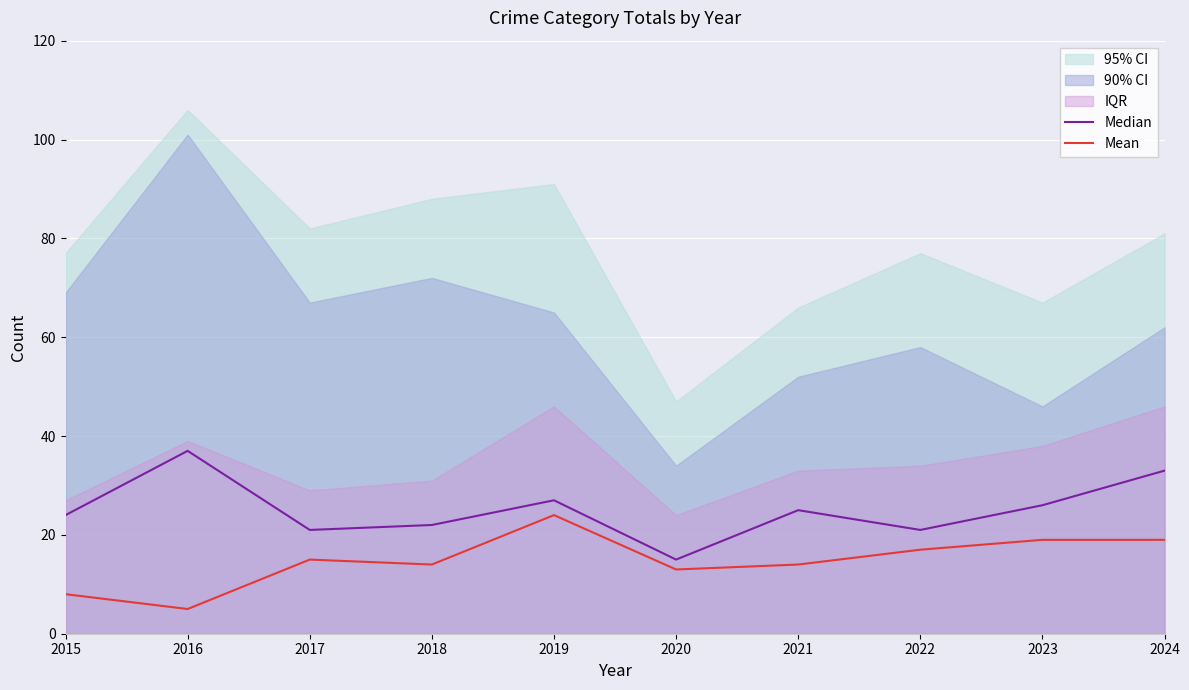

Is it true that Mean equals 3 at 2015?

False